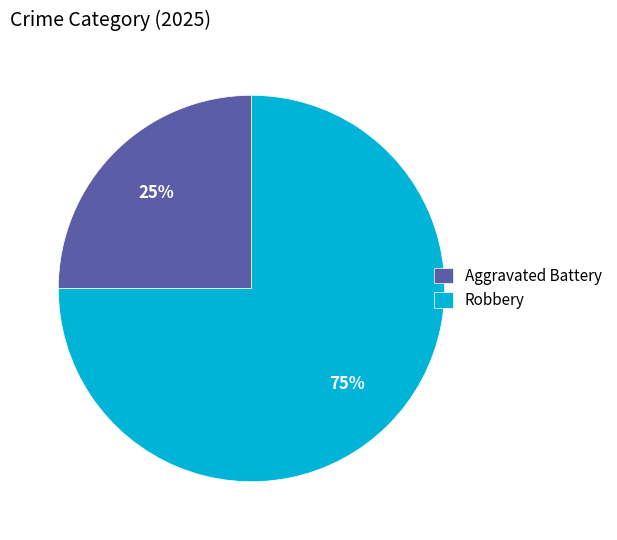

To the nearest percent, what is the combined percentage of Robbery and Aggravated Battery?

100%